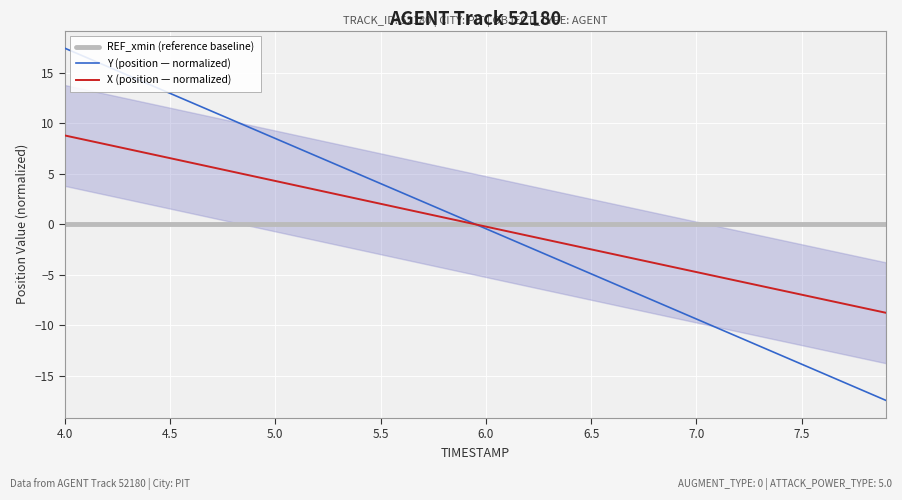

Which series ends up on top after the final intersection of Y (position — normalized) and REF_xmin (reference baseline)?

REF_xmin (reference baseline)